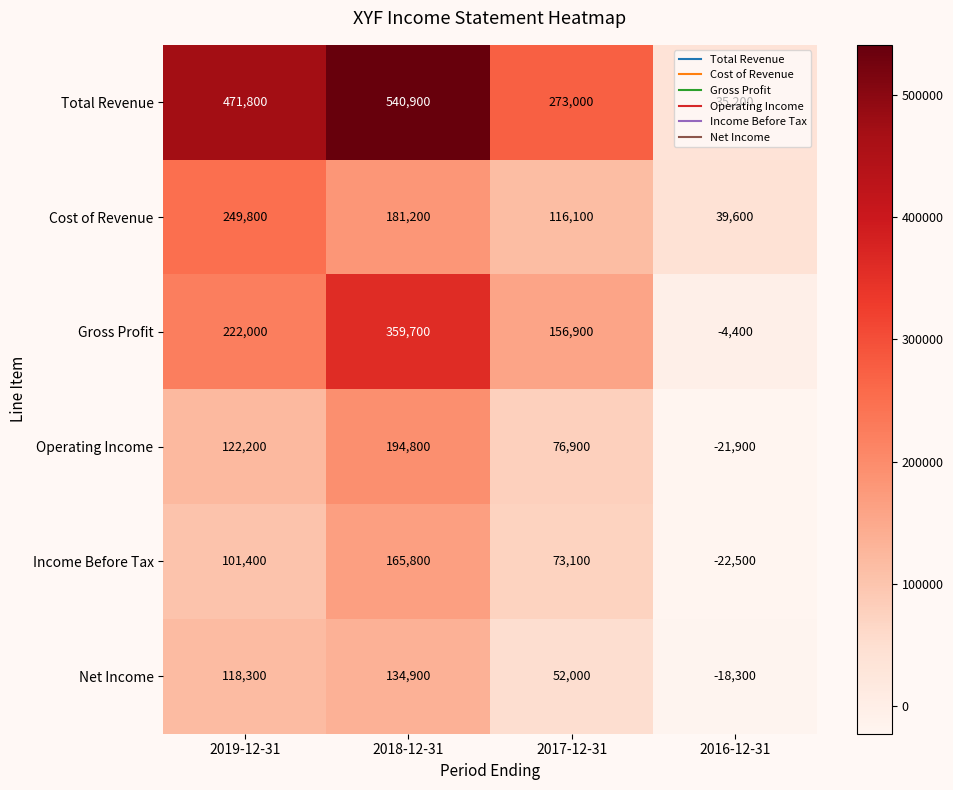

What is the total value across all series at 2019-12-31?

1285500